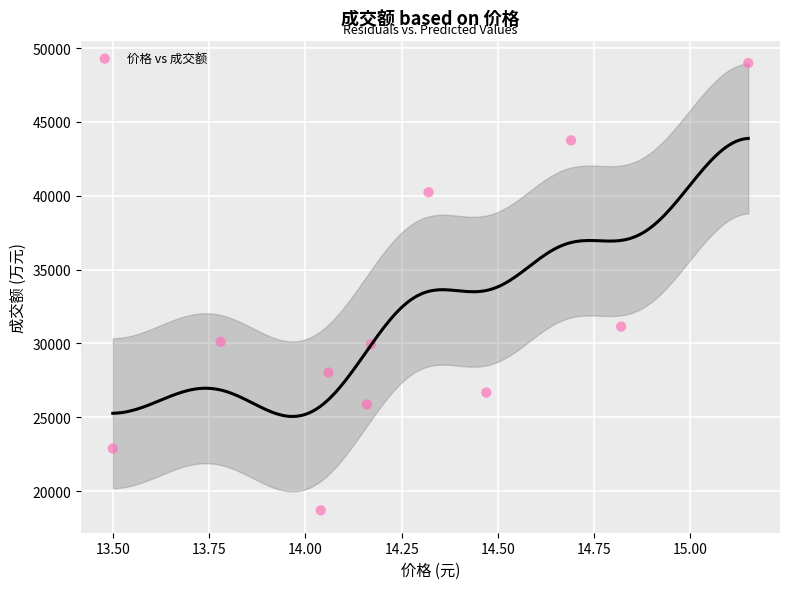

What Y value in the scatter plot is closest to 33841?

31139